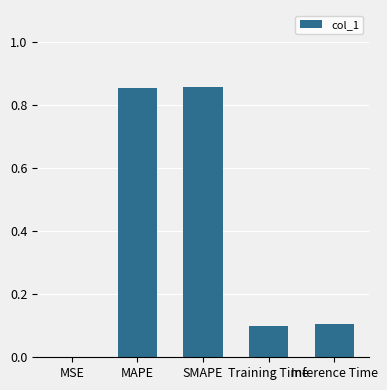

What is the change in value from MAPE to Inference Time?

-0.7